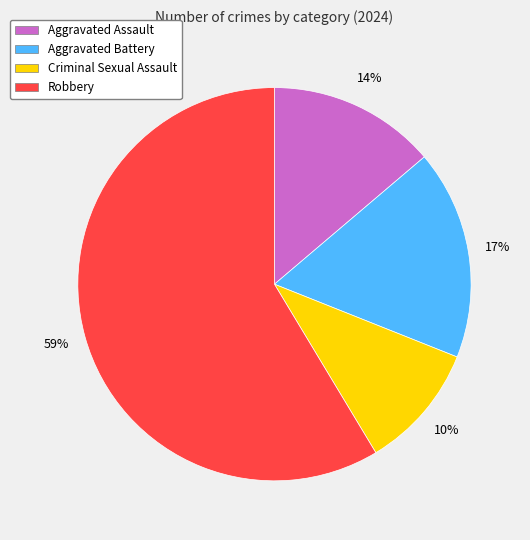

Which has a higher value, Aggravated Battery or Robbery?

Robbery